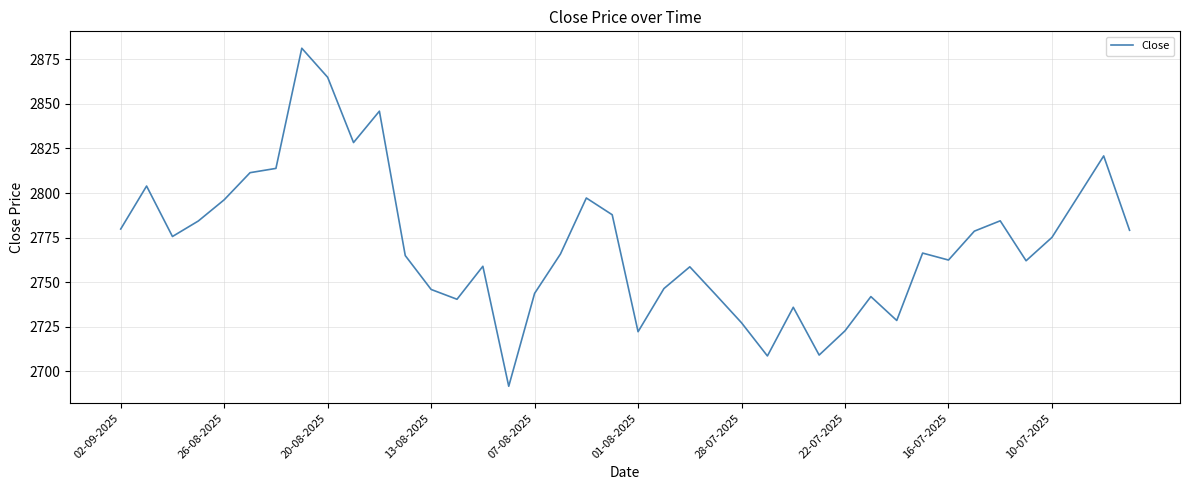

What is the greatest value displayed?

2881.2